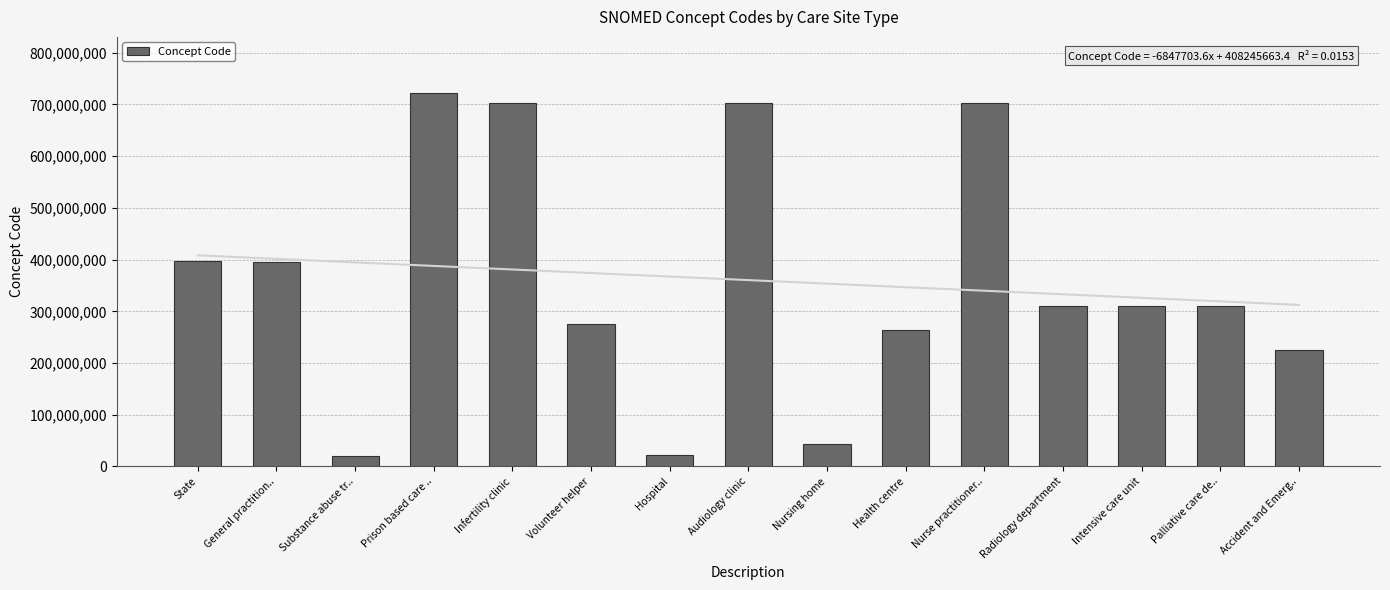

Which category has the lowest value across all series?

Substance abuse tr..